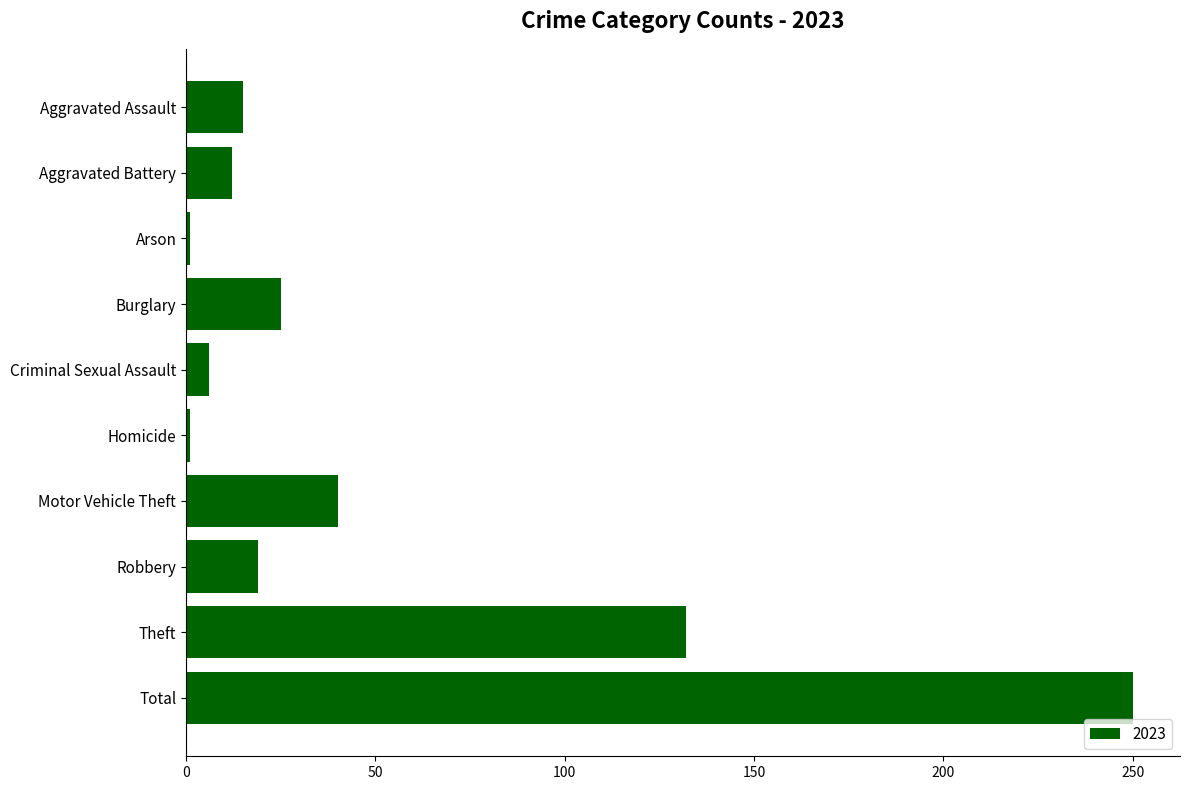

What is the greatest value displayed?

250